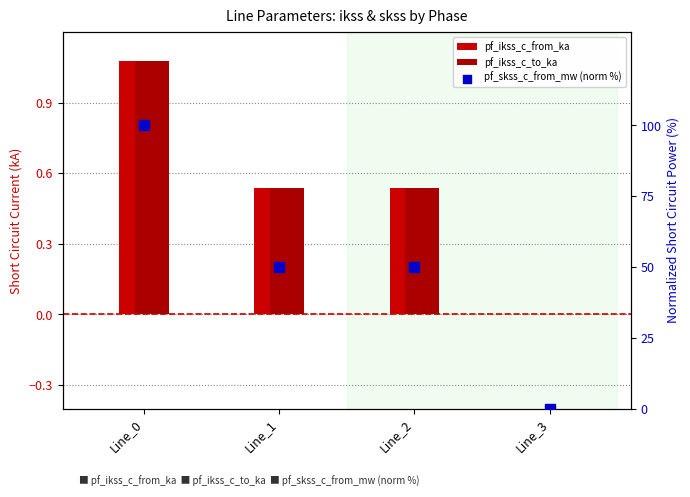

What are all the series names shown in the legend?

pf_ikss_c_from_ka, pf_ikss_c_to_ka, pf_skss_c_from_mw (norm %)